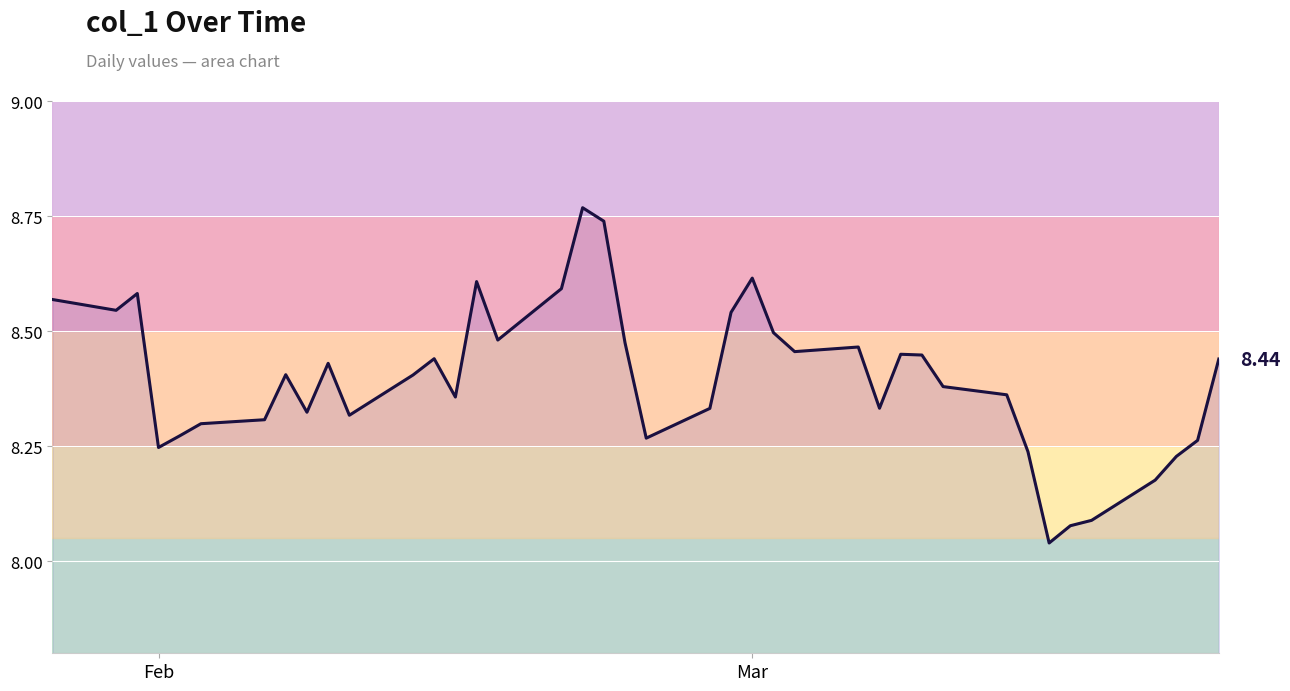

How many lines are shown in the chart?

1